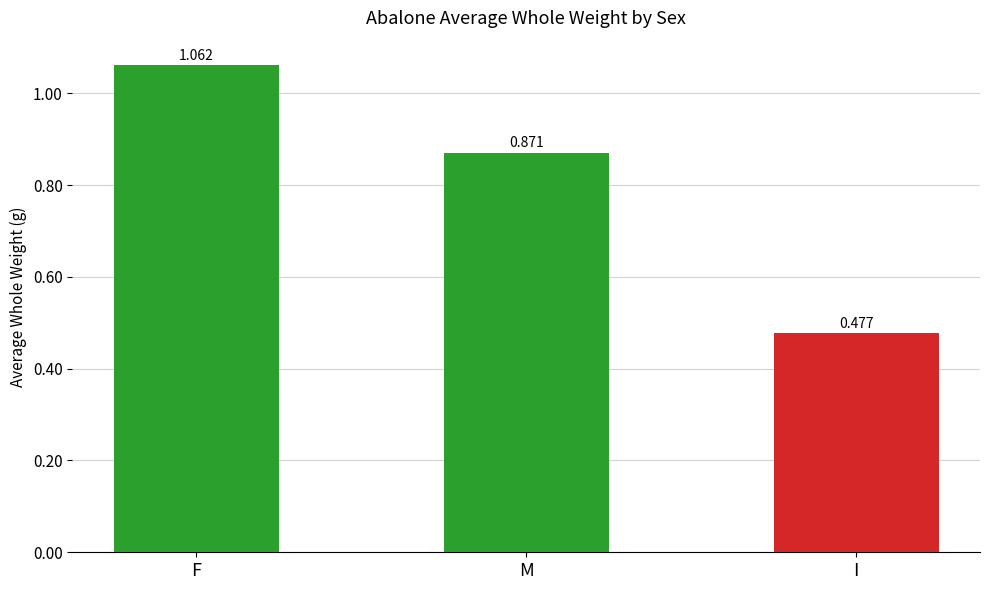

Where is the data nearest to the value 0?

I